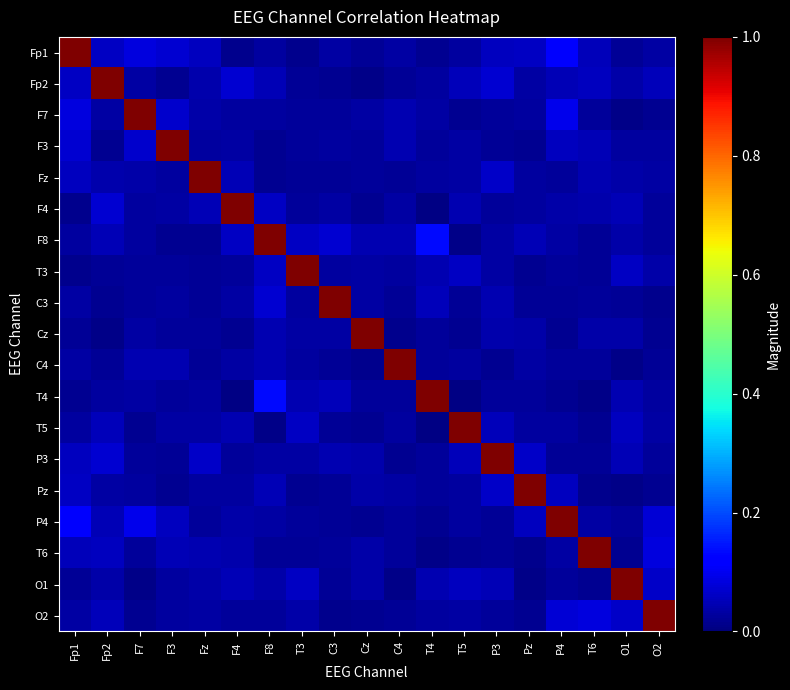

Reading right to left, what are all the values shown in this chart?

Fp1: O2=0.0	O1=0.0	T6=0.1	P4=0.1	Pz=0.1	P3=0.1	T5=0.0	T4=0.0	C4=0.0	Cz=0.0	C3=0.0	T3=0.0	F8=0.0	F4=0.0	Fz=0.1	F3=0.1	F7=0.1	Fp2=0.1	Fp1=1.0
Fp2: O2=0.1	O1=0.0	T6=0.1	P4=0.0	Pz=0.0	P3=0.1	T5=0.1	T4=0.0	C4=0.0	Cz=0.0	C3=0.0	T3=0.0	F8=0.0	F4=0.1	Fz=0.0	F3=0.0	F7=0.0	Fp2=1.0	Fp1=0.1
F7: O2=0.0	O1=0.0	T6=0.0	P4=0.1	Pz=0.0	P3=0.0	T5=0.0	T4=0.0	C4=0.0	Cz=0.0	C3=0.0	T3=0.0	F8=0.0	F4=0.0	Fz=0.0	F3=0.1	F7=1.0	Fp2=0.0	Fp1=0.1
F3: O2=0.0	O1=0.0	T6=0.0	P4=0.1	Pz=0.0	P3=0.0	T5=0.0	T4=0.0	C4=0.0	Cz=0.0	C3=0.0	T3=0.0	F8=0.0	F4=0.0	Fz=0.0	F3=1.0	F7=0.1	Fp2=0.0	Fp1=0.1
Fz: O2=0.0	O1=0.0	T6=0.0	P4=0.0	Pz=0.0	P3=0.1	T5=0.0	T4=0.0	C4=0.0	Cz=0.0	C3=0.0	T3=0.0	F8=0.0	F4=0.0	Fz=1.0	F3=0.0	F7=0.0	Fp2=0.0	Fp1=0.1
F4: O2=0.0	O1=0.0	T6=0.0	P4=0.0	Pz=0.0	P3=0.0	T5=0.0	T4=0.0	C4=0.0	Cz=0.0	C3=0.0	T3=0.0	F8=0.1	F4=1.0	Fz=0.0	F3=0.0	F7=0.0	Fp2=0.1	Fp1=0.0
F8: O2=0.0	O1=0.0	T6=0.0	P4=0.0	Pz=0.0	P3=0.0	T5=0.0	T4=0.1	C4=0.0	Cz=0.0	C3=0.1	T3=0.1	F8=1.0	F4=0.1	Fz=0.0	F3=0.0	F7=0.0	Fp2=0.0	Fp1=0.0
T3: O2=0.0	O1=0.1	T6=0.0	P4=0.0	Pz=0.0	P3=0.0	T5=0.1	T4=0.0	C4=0.0	Cz=0.0	C3=0.0	T3=1.0	F8=0.1	F4=0.0	Fz=0.0	F3=0.0	F7=0.0	Fp2=0.0	Fp1=0.0
C3: O2=0.0	O1=0.0	T6=0.0	P4=0.0	Pz=0.0	P3=0.0	T5=0.0	T4=0.1	C4=0.0	Cz=0.0	C3=1.0	T3=0.0	F8=0.1	F4=0.0	Fz=0.0	F3=0.0	F7=0.0	Fp2=0.0	Fp1=0.0
Cz: O2=0.0	O1=0.0	T6=0.0	P4=0.0	Pz=0.0	P3=0.0	T5=0.0	T4=0.0	C4=0.0	Cz=1.0	C3=0.0	T3=0.0	F8=0.0	F4=0.0	Fz=0.0	F3=0.0	F7=0.0	Fp2=0.0	Fp1=0.0
C4: O2=0.0	O1=0.0	T6=0.0	P4=0.0	Pz=0.0	P3=0.0	T5=0.0	T4=0.0	C4=1.0	Cz=0.0	C3=0.0	T3=0.0	F8=0.0	F4=0.0	Fz=0.0	F3=0.0	F7=0.0	Fp2=0.0	Fp1=0.0
T4: O2=0.0	O1=0.0	T6=0.0	P4=0.0	Pz=0.0	P3=0.0	T5=0.0	T4=1.0	C4=0.0	Cz=0.0	C3=0.1	T3=0.0	F8=0.1	F4=0.0	Fz=0.0	F3=0.0	F7=0.0	Fp2=0.0	Fp1=0.0
T5: O2=0.0	O1=0.1	T6=0.0	P4=0.0	Pz=0.0	P3=0.1	T5=1.0	T4=0.0	C4=0.0	Cz=0.0	C3=0.0	T3=0.1	F8=0.0	F4=0.0	Fz=0.0	F3=0.0	F7=0.0	Fp2=0.1	Fp1=0.0
P3: O2=0.0	O1=0.0	T6=0.0	P4=0.0	Pz=0.1	P3=1.0	T5=0.1	T4=0.0	C4=0.0	Cz=0.0	C3=0.0	T3=0.0	F8=0.0	F4=0.0	Fz=0.1	F3=0.0	F7=0.0	Fp2=0.1	Fp1=0.1
Pz: O2=0.0	O1=0.0	T6=0.0	P4=0.1	Pz=1.0	P3=0.1	T5=0.0	T4=0.0	C4=0.0	Cz=0.0	C3=0.0	T3=0.0	F8=0.0	F4=0.0	Fz=0.0	F3=0.0	F7=0.0	Fp2=0.0	Fp1=0.1
P4: O2=0.1	O1=0.0	T6=0.0	P4=1.0	Pz=0.1	P3=0.0	T5=0.0	T4=0.0	C4=0.0	Cz=0.0	C3=0.0	T3=0.0	F8=0.0	F4=0.0	Fz=0.0	F3=0.1	F7=0.1	Fp2=0.0	Fp1=0.1
T6: O2=0.1	O1=0.0	T6=1.0	P4=0.0	Pz=0.0	P3=0.0	T5=0.0	T4=0.0	C4=0.0	Cz=0.0	C3=0.0	T3=0.0	F8=0.0	F4=0.0	Fz=0.0	F3=0.0	F7=0.0	Fp2=0.1	Fp1=0.1
O1: O2=0.1	O1=1.0	T6=0.0	P4=0.0	Pz=0.0	P3=0.0	T5=0.1	T4=0.0	C4=0.0	Cz=0.0	C3=0.0	T3=0.1	F8=0.0	F4=0.0	Fz=0.0	F3=0.0	F7=0.0	Fp2=0.0	Fp1=0.0
O2: O2=1.0	O1=0.1	T6=0.1	P4=0.1	Pz=0.0	P3=0.0	T5=0.0	T4=0.0	C4=0.0	Cz=0.0	C3=0.0	T3=0.0	F8=0.0	F4=0.0	Fz=0.0	F3=0.0	F7=0.0	Fp2=0.1	Fp1=0.0